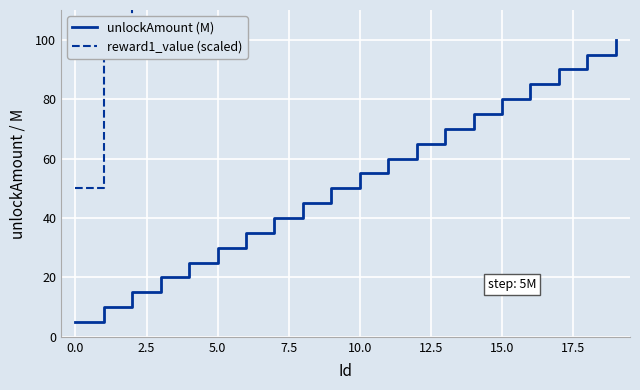

True or false: reward1_value (scaled) and unlockAmount (M) cross at least once.

False